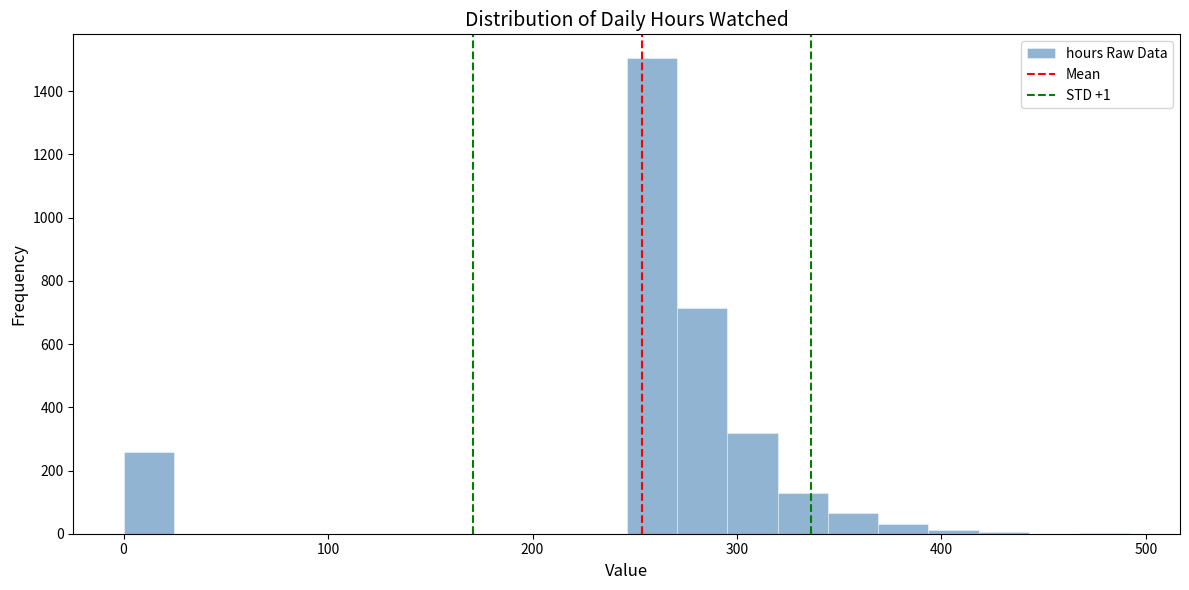

Read against the x-axis, roughly where is the centre of the tallest bar?

260